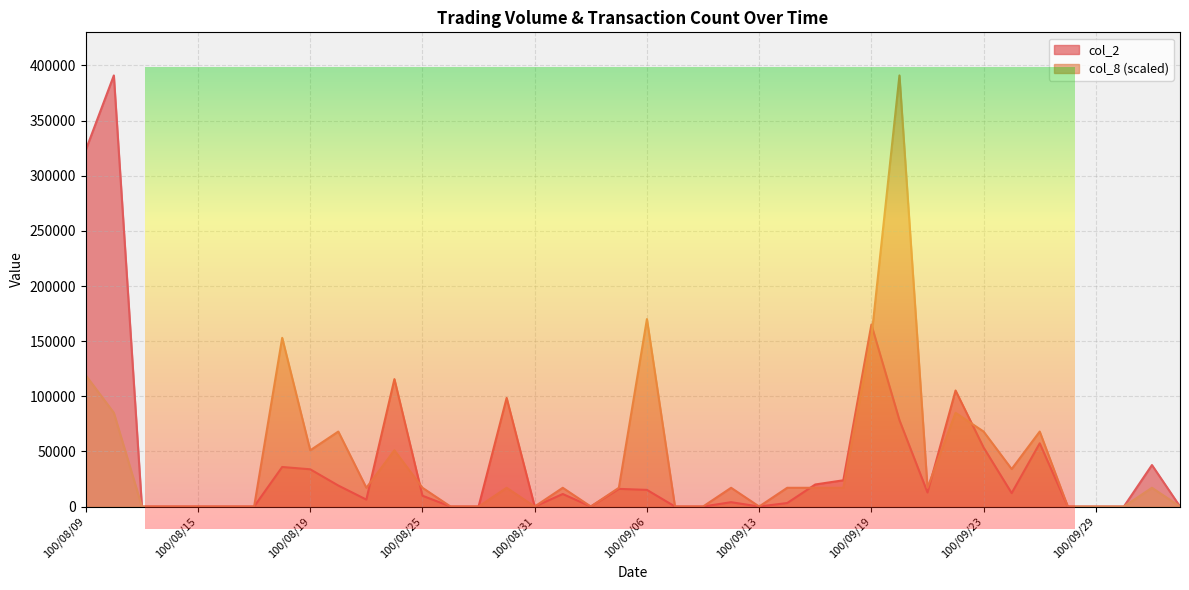

Which series has the widest spread of values?

col_2